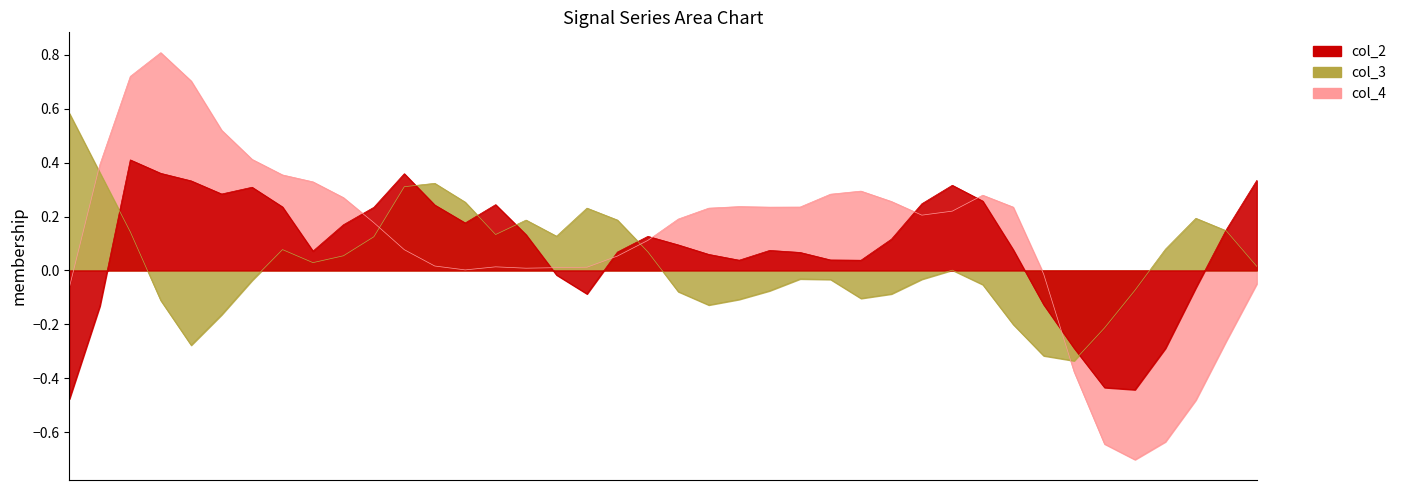

Does the chart have visible grid lines?

No